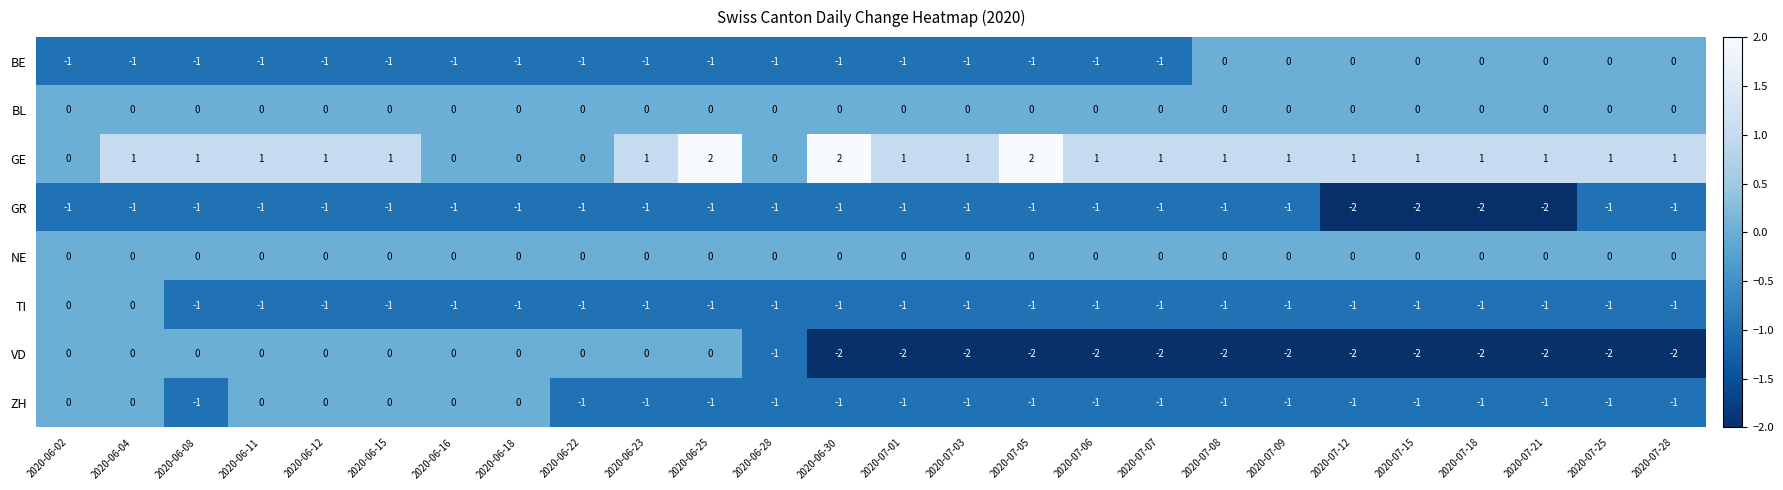

How many distinct data groups are displayed?

8